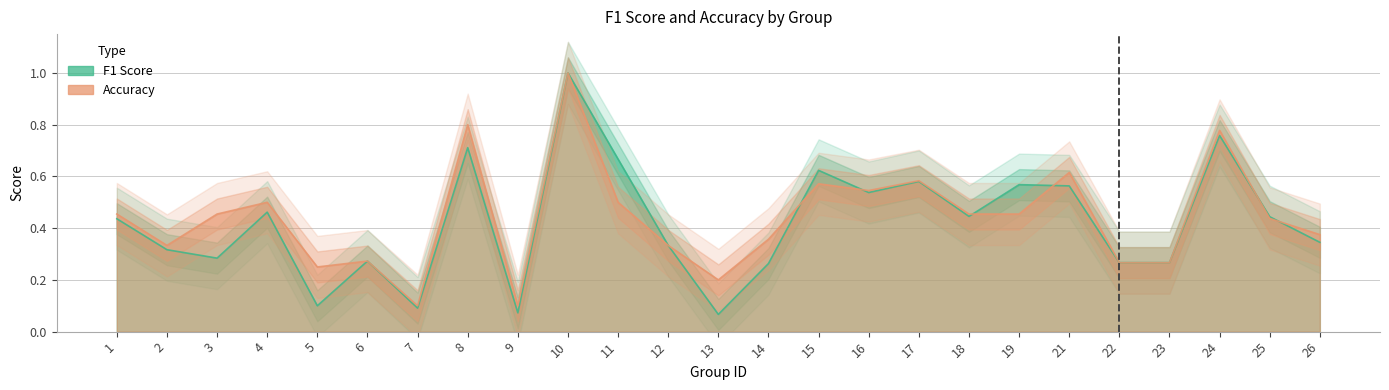

The value of f1 at 1 is 0.2. True or false?

False